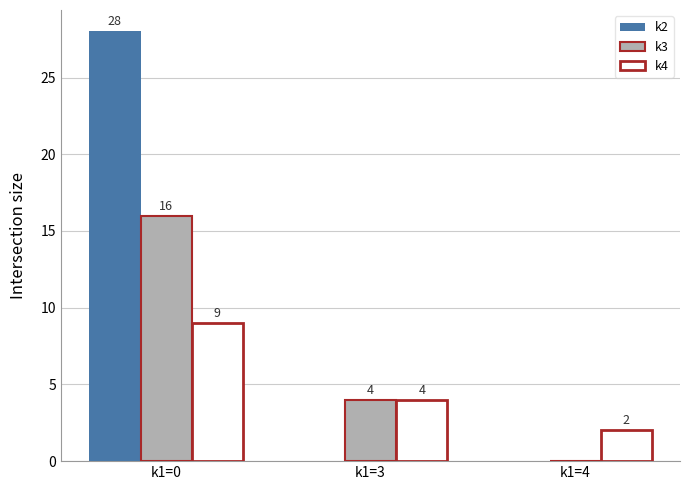

Reading left to right, list all the values displayed in this chart.

k2: 28	0	0
k3: 16	4	0
k4: 9	4	2